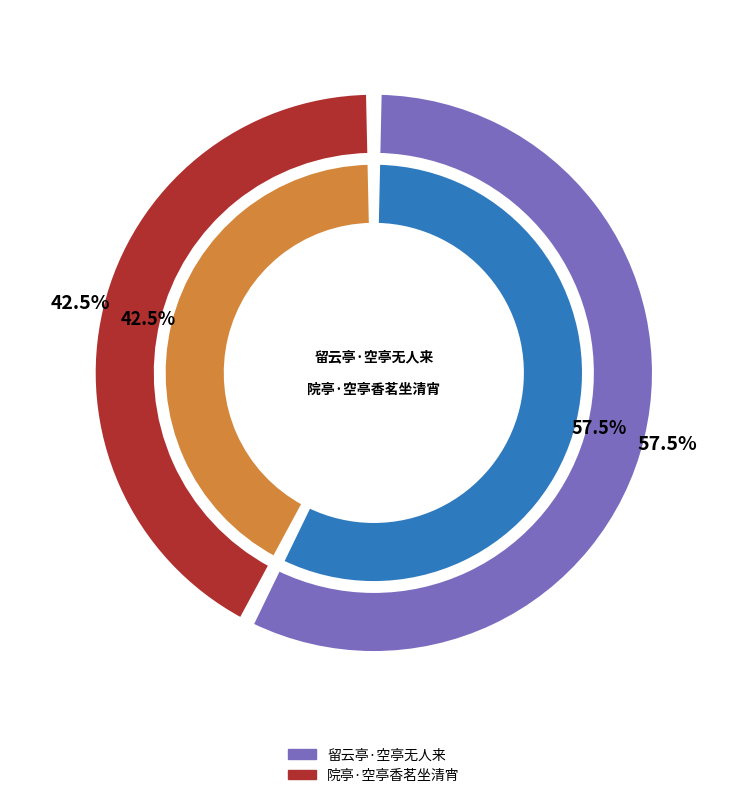

Which has a higher value, 院亭·空亭香茗坐清宵 or 留云亭·空亭无人来?

留云亭·空亭无人来